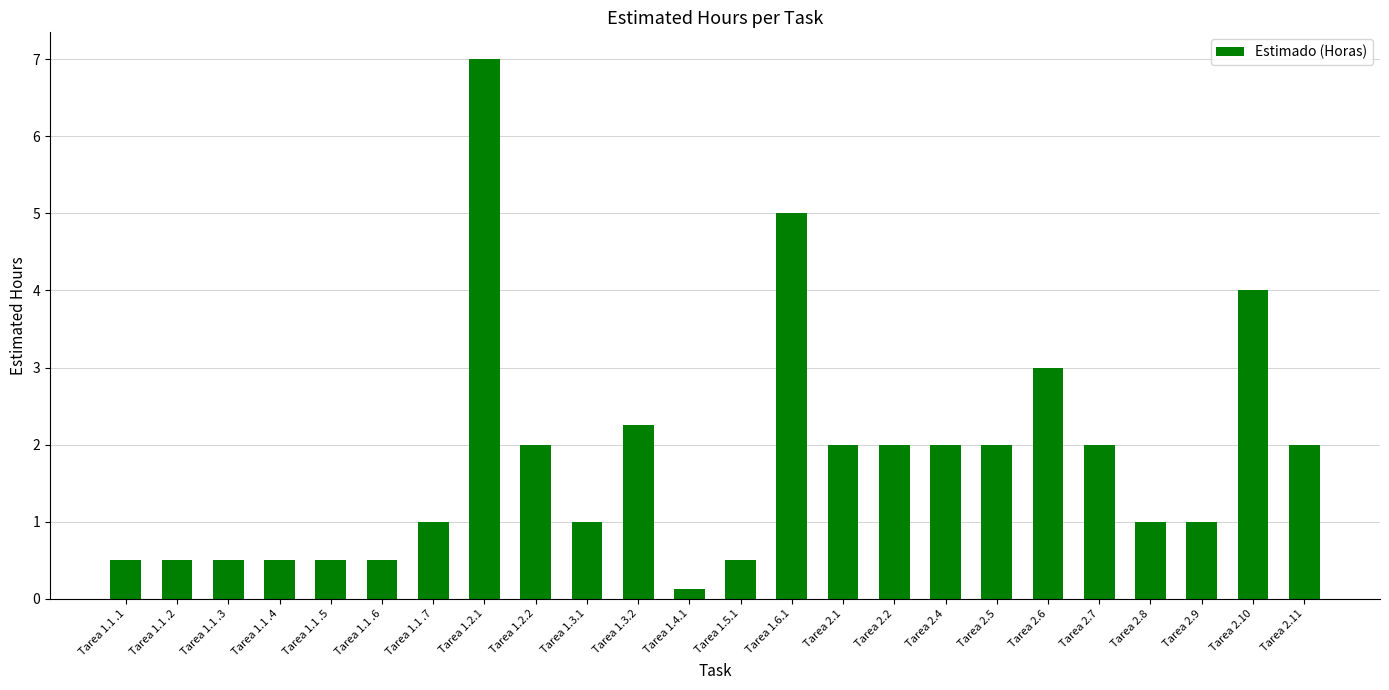

Which label corresponds to the smallest value in the chart?

Tarea 1.4.1